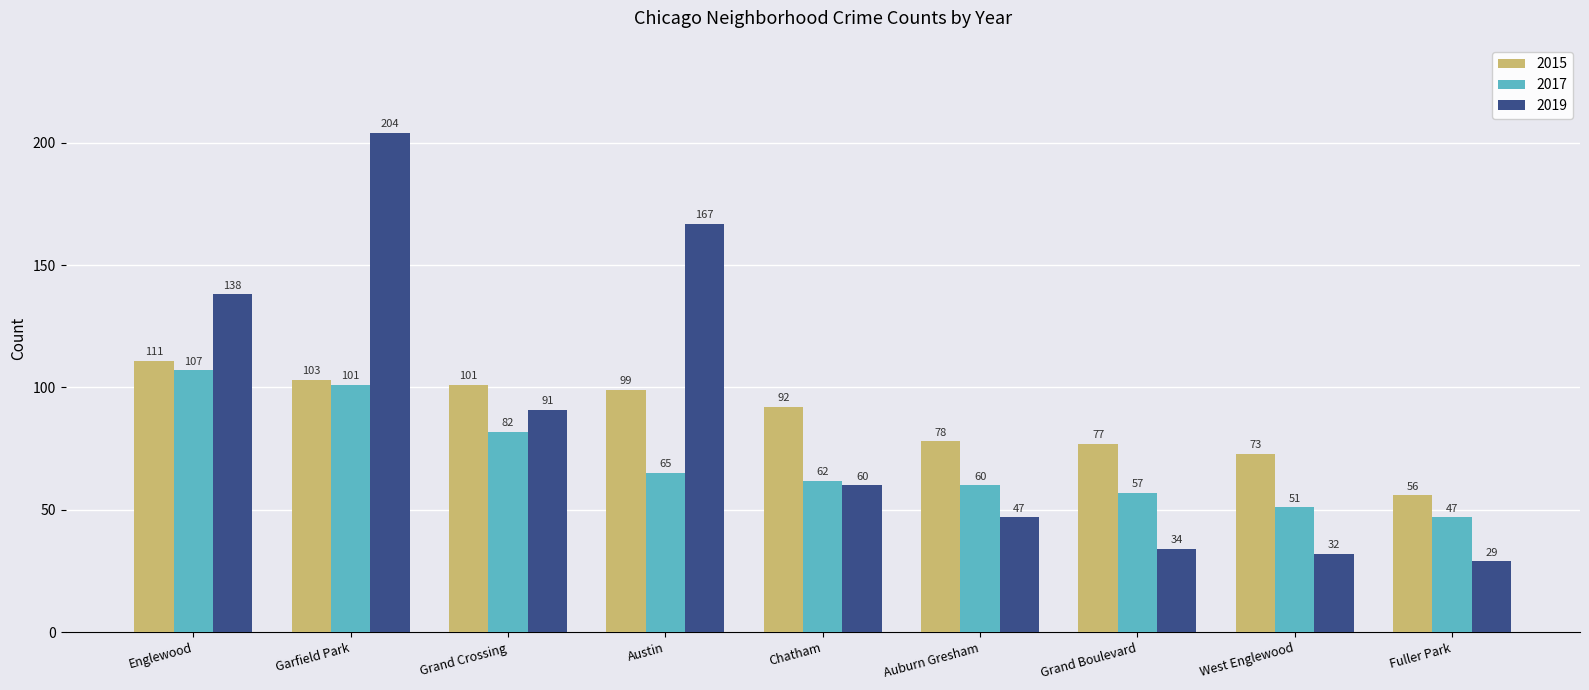

How many bars are there in each group?

3